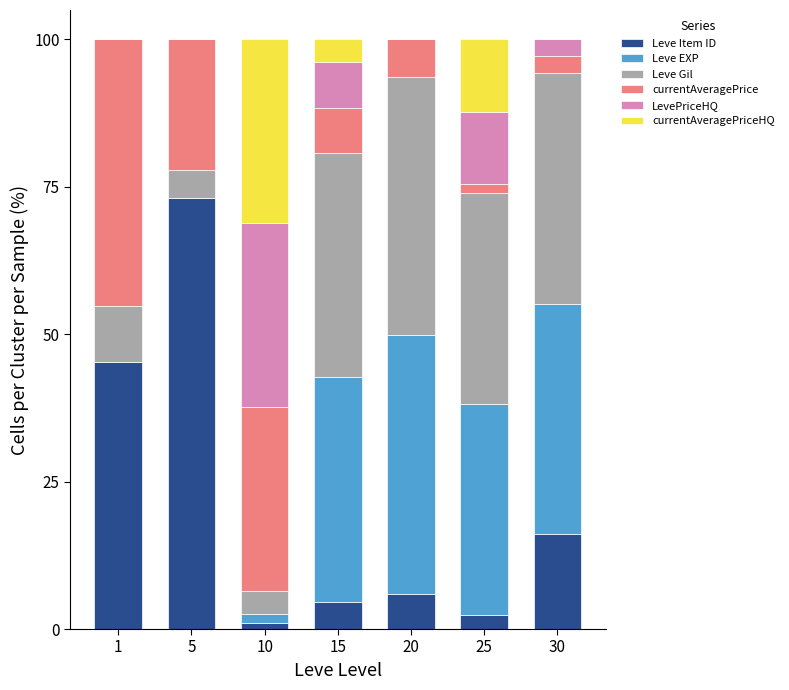

What is the total value across all series at 20?

100.0